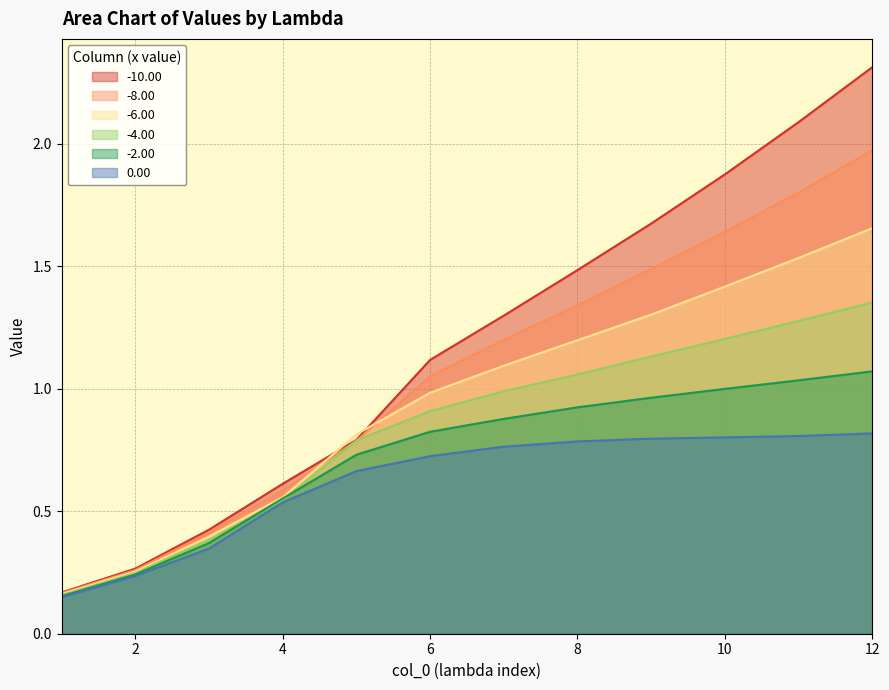

Which category has the highest value in the -10.00 series?

12